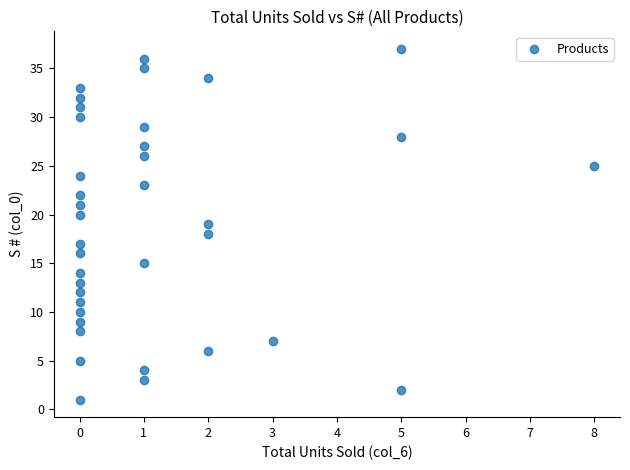

What is the range of X values (max minus min)?

8